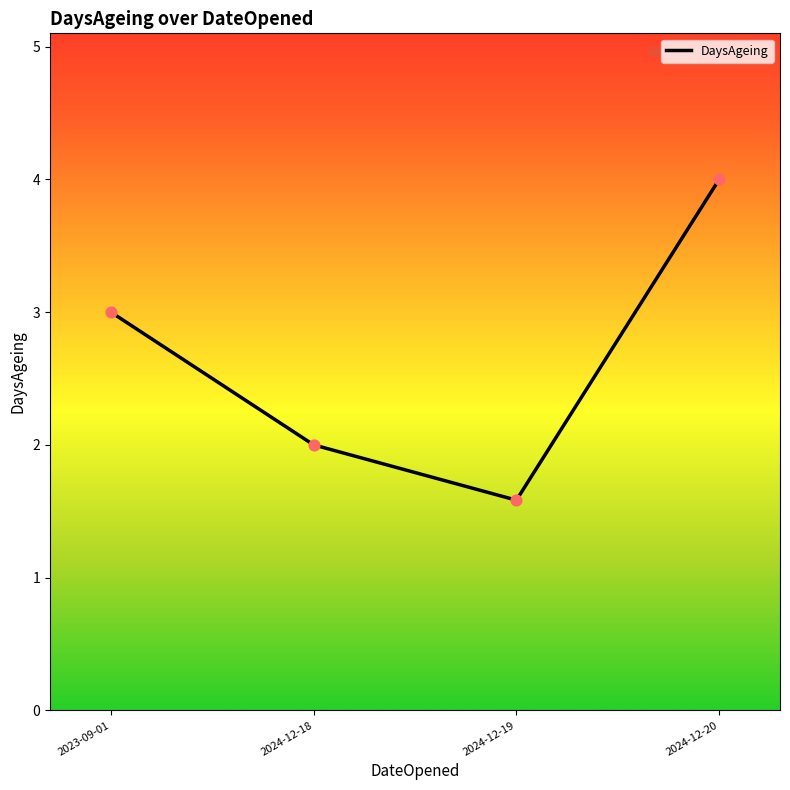

Which has a higher value, 2024-12-19 or 2024-12-18?

2024-12-18